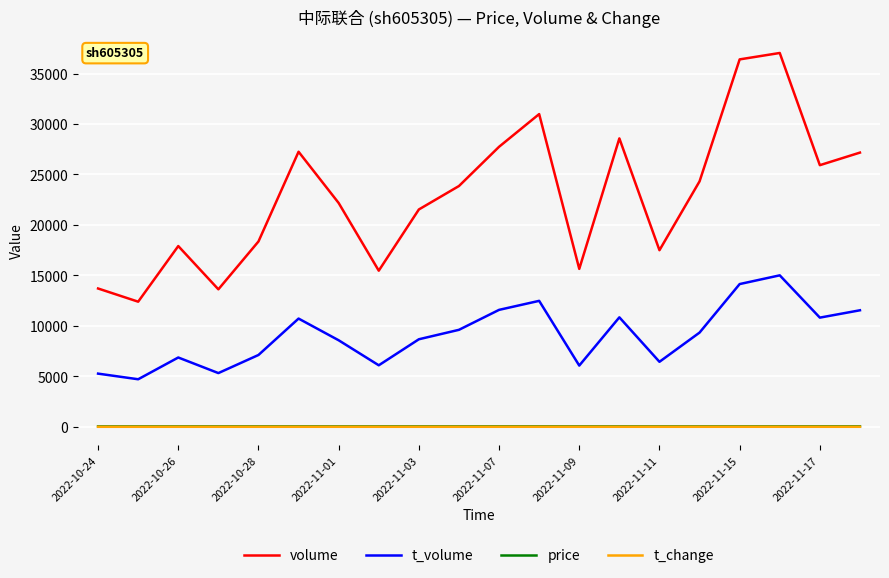

What is the greatest value displayed?

37034.0